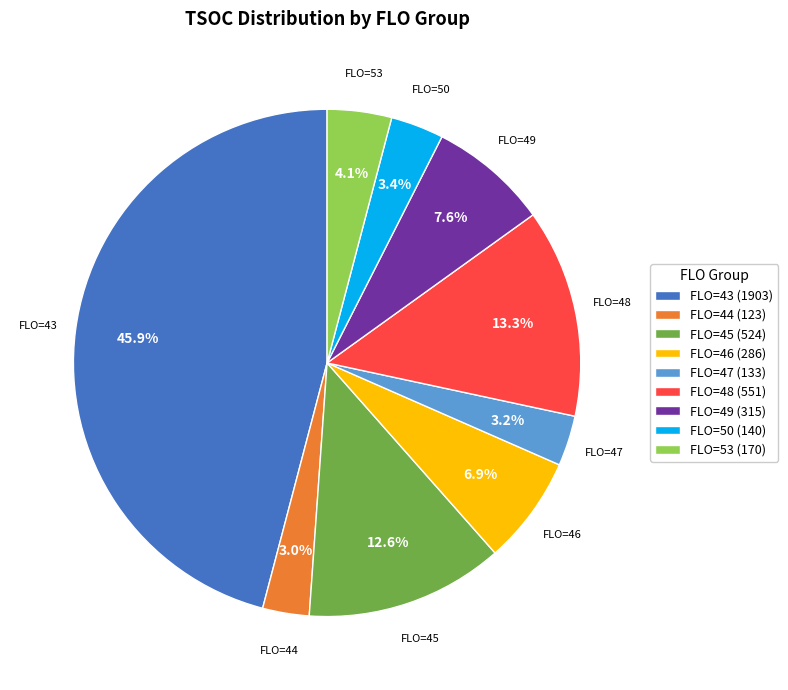

True or false: FLO=48 accounts for 25% of the total.

False